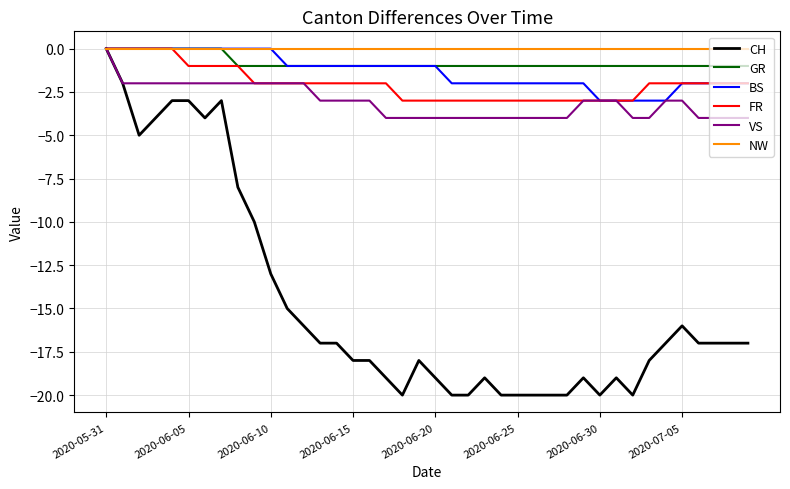

Which series has the widest spread of values?

CH